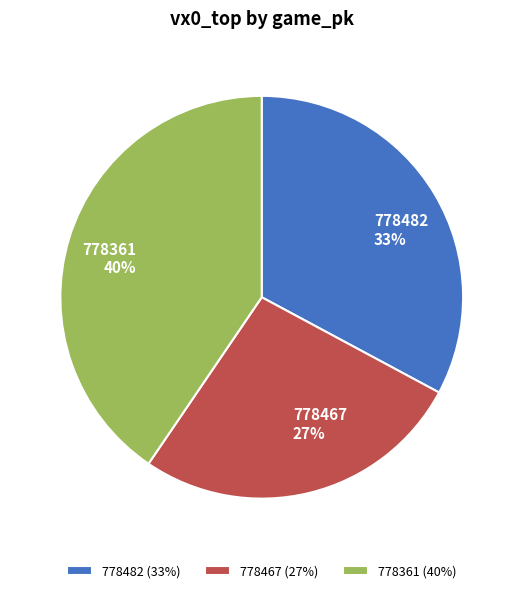

To the nearest percent, what percentage of the pie is 778467?

27%